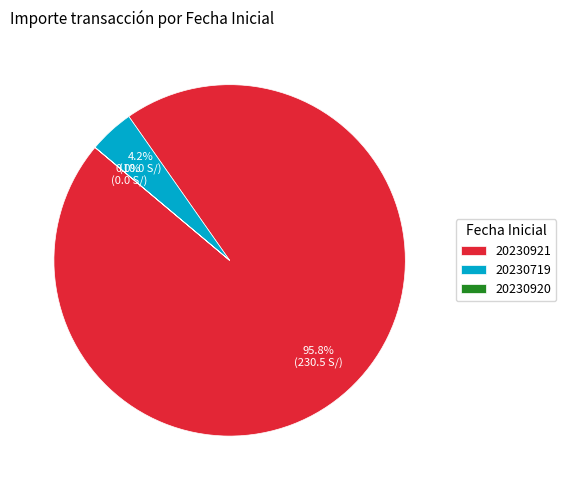

What percentage is NOT represented by 20230921?

4.2%